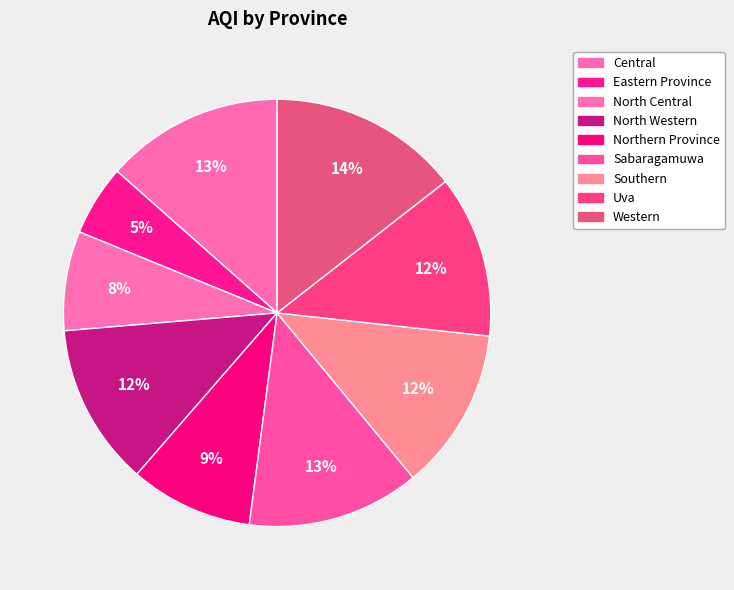

Which category has the biggest portion of the pie?

Western